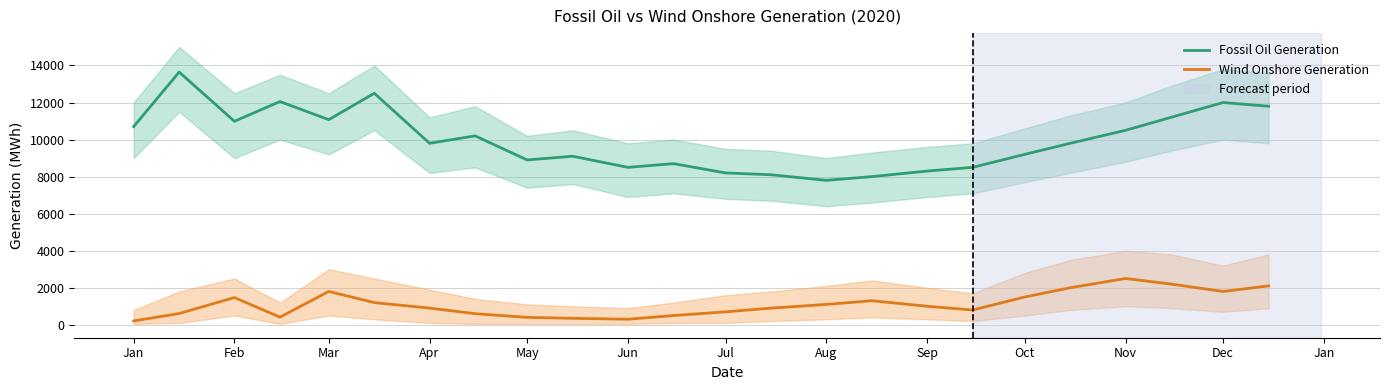

At which label does Wind Onshore Generation first exceed 1000?

Feb